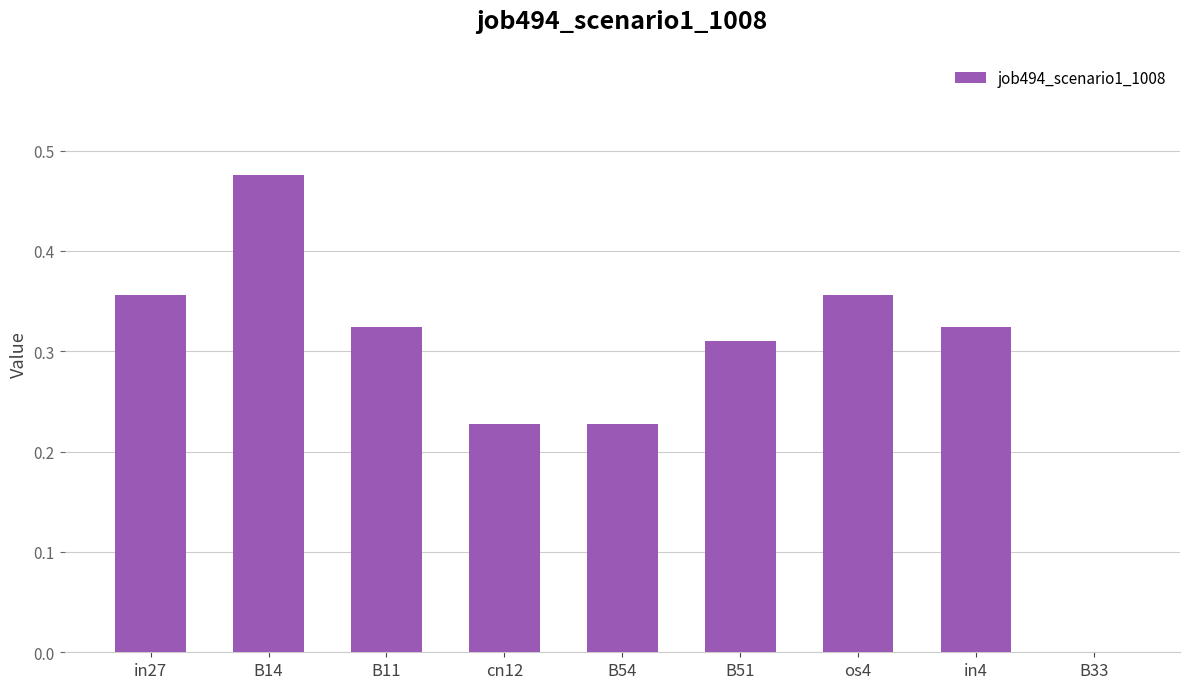

How many categories are shown in the chart?

9